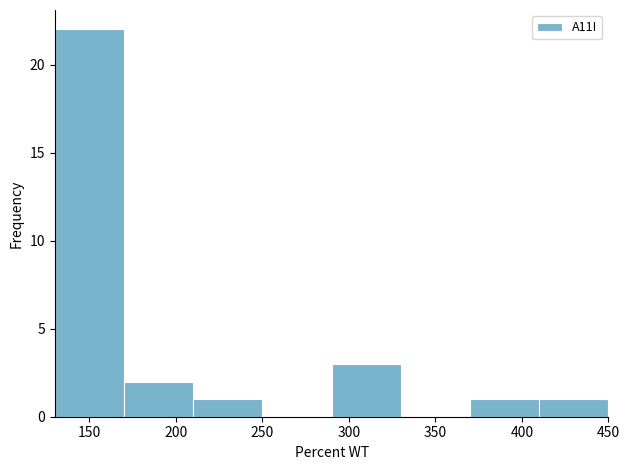

Reading left to right, transcribe this chart: for each bar, give the range it covers on the x-axis and its height. The values are not printed on the chart, so give them approximately, as read against the axis.

130 to 170: 22
170 to 210: 2
210 to 250: 1
250 to 290: 0
290 to 330: 3
330 to 370: 0
370 to 410: 1
410 to 450: 1